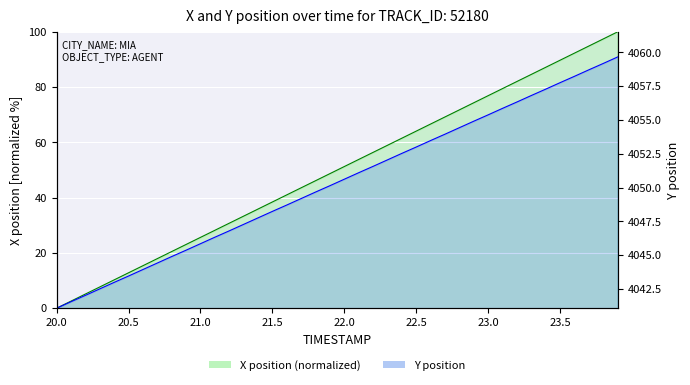

How many data points in Y are less than 4050?

19